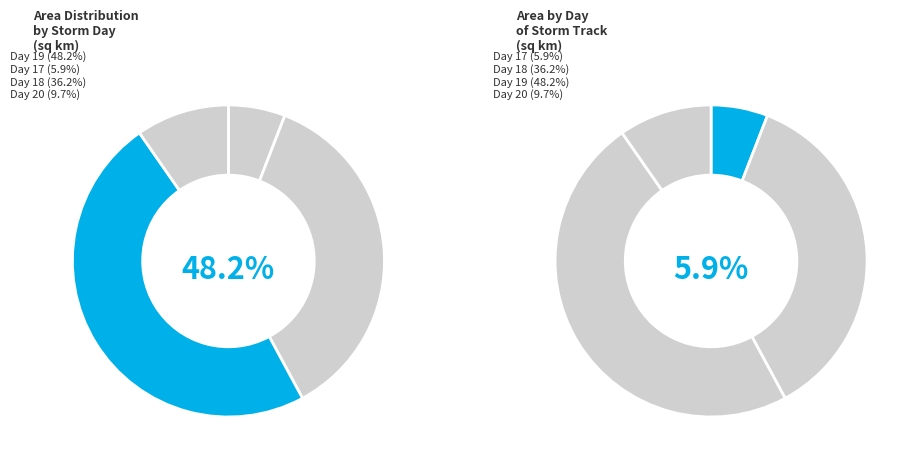

Is 17 the majority of the pie?

No